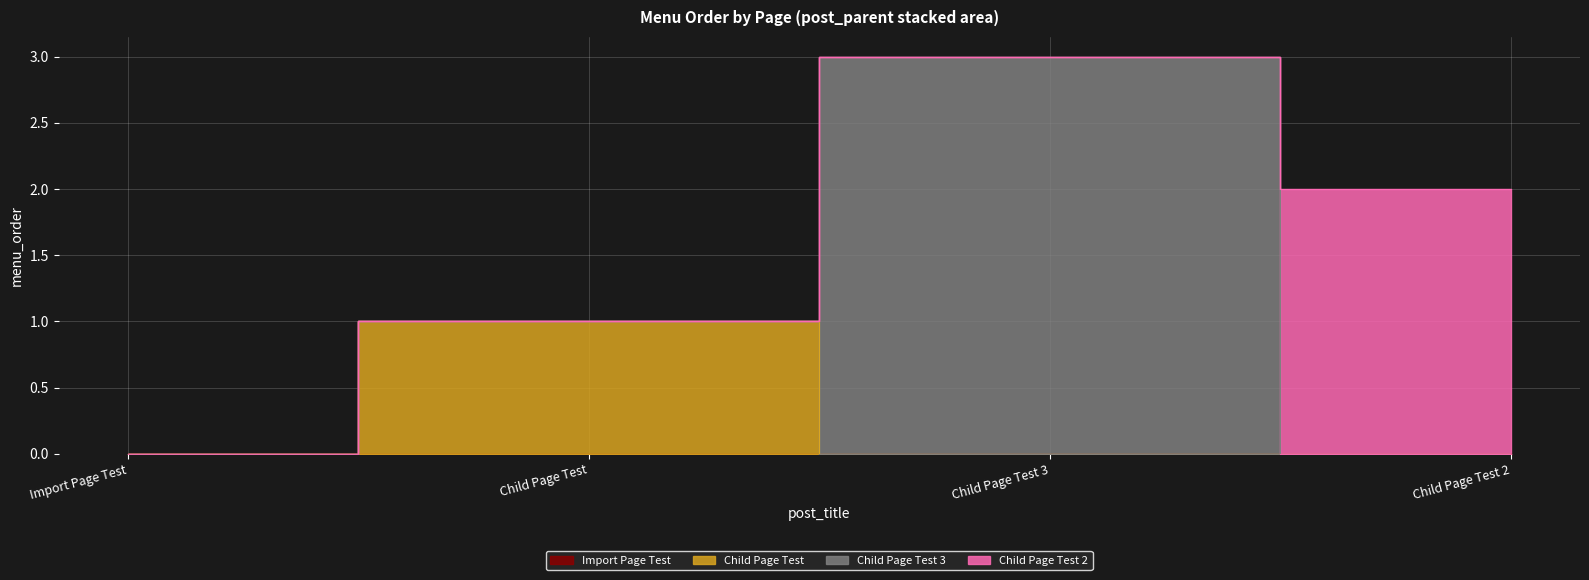

What is the sum of all values?

6